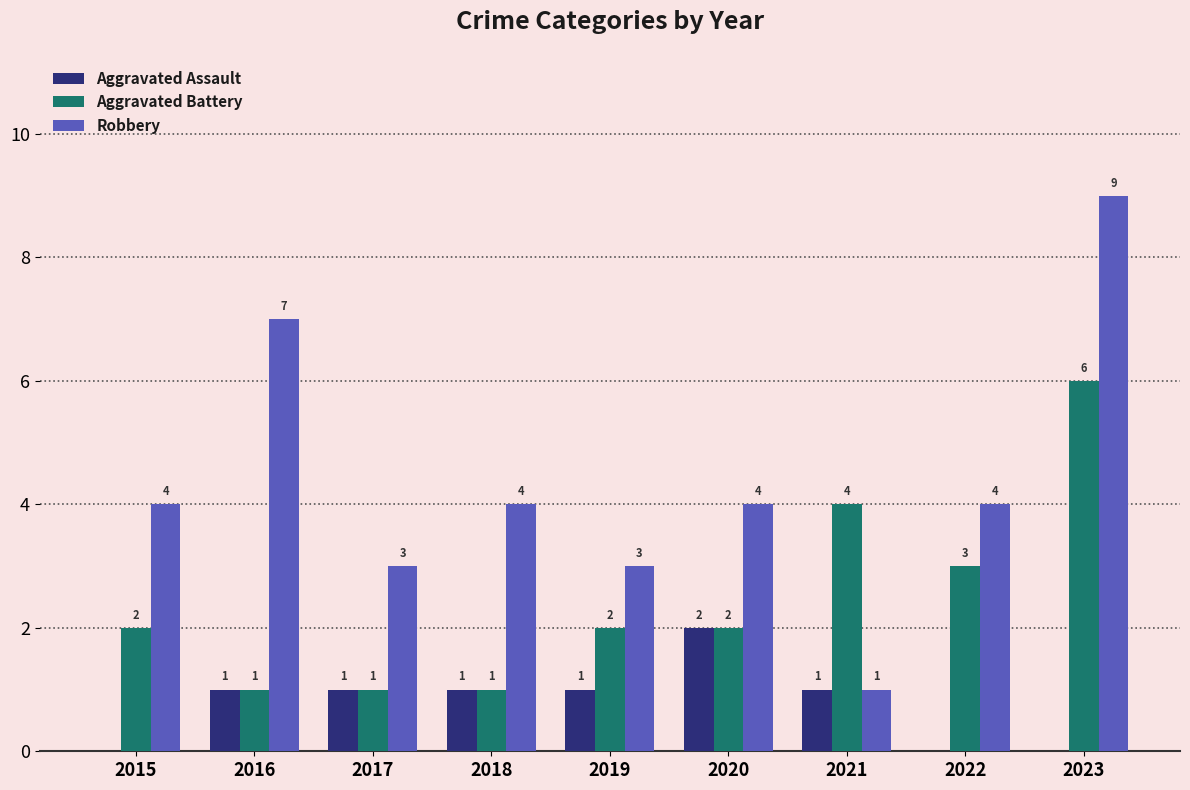

Is the value of Aggravated Assault at 2018 greater than the value of Robbery at 2020?

No